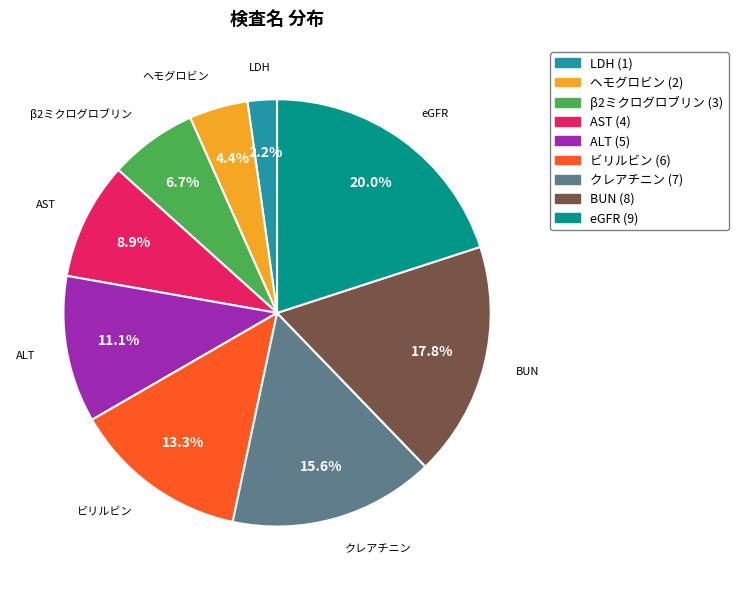

What is the ratio of the value at AST to the value at eGFR?

0.4